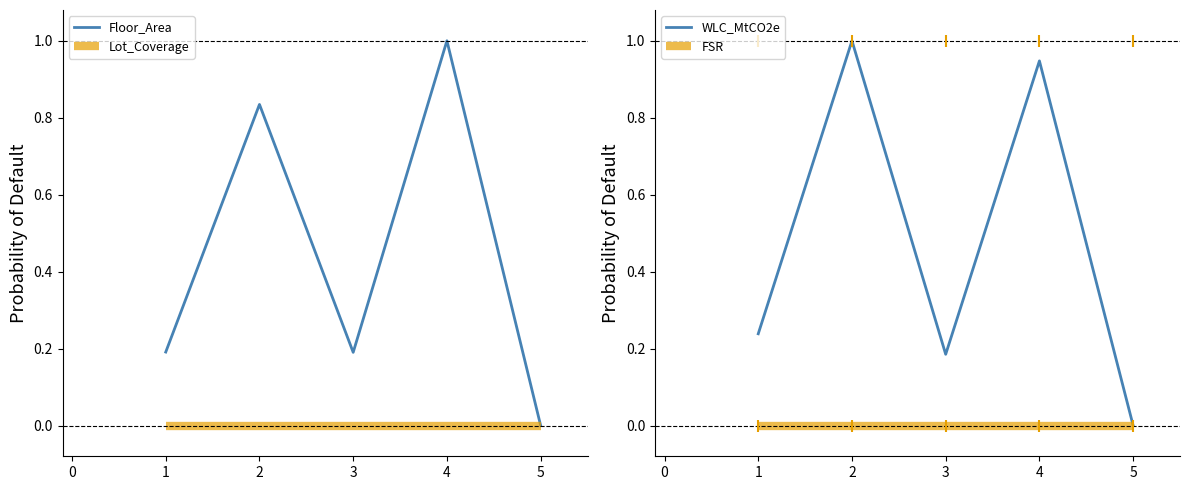

True or false: WLC_MtCO2e and Floor_Area cross at least once.

True